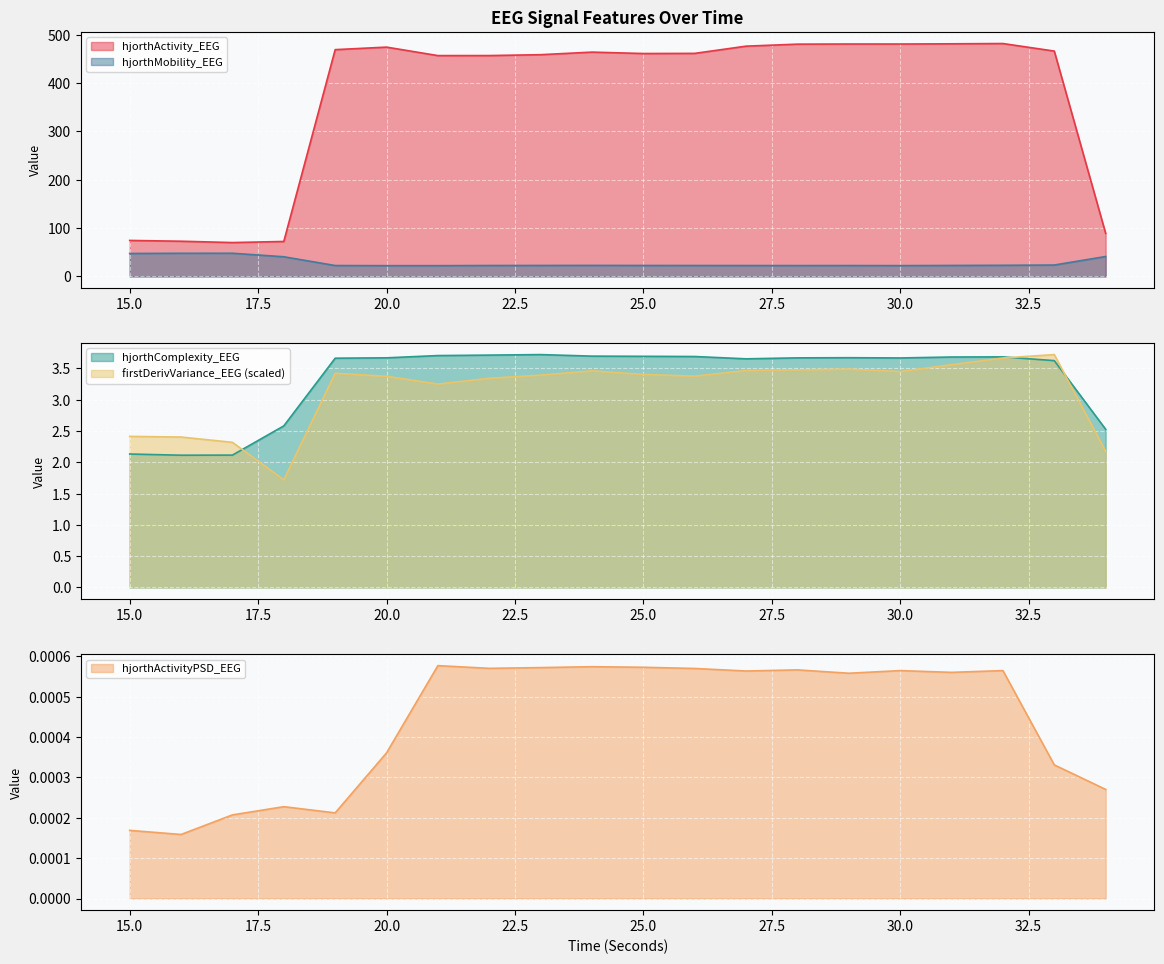

Where is the first local maximum for hjorthMobility_EEG?

17